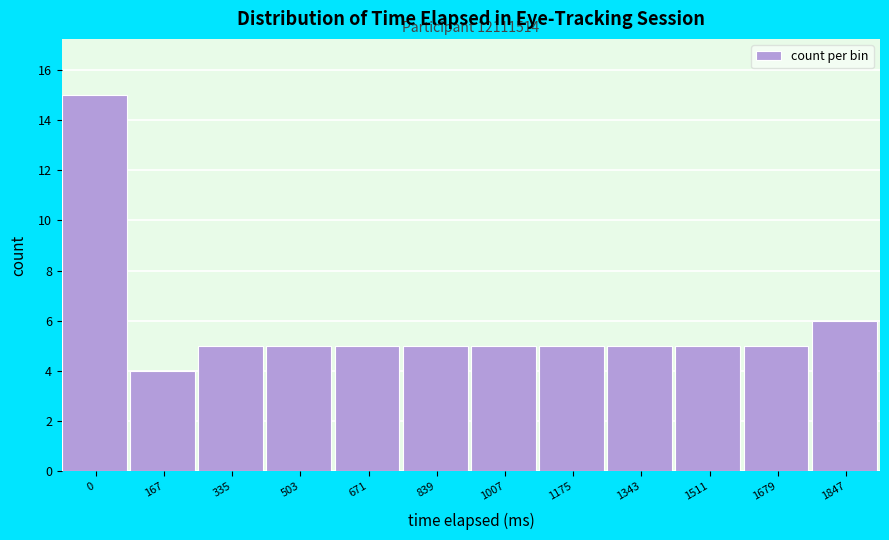

Reading left to right, transcribe all the data shown in this chart.

0=15	167=4	335=5	503=5	671=5	839=5	1007=5	1175=5	1343=5	1511=5	1679=5	1847=6